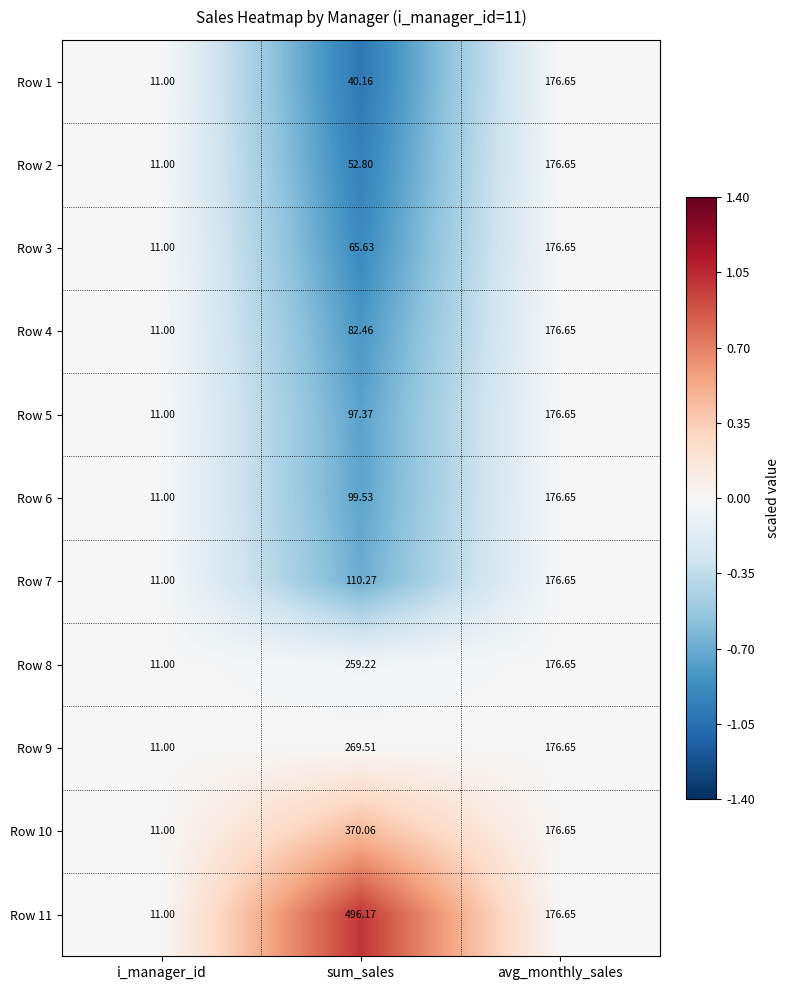

Rank the categories by Row 3 value from highest to lowest.

avg_monthly_sales, sum_sales, i_manager_id